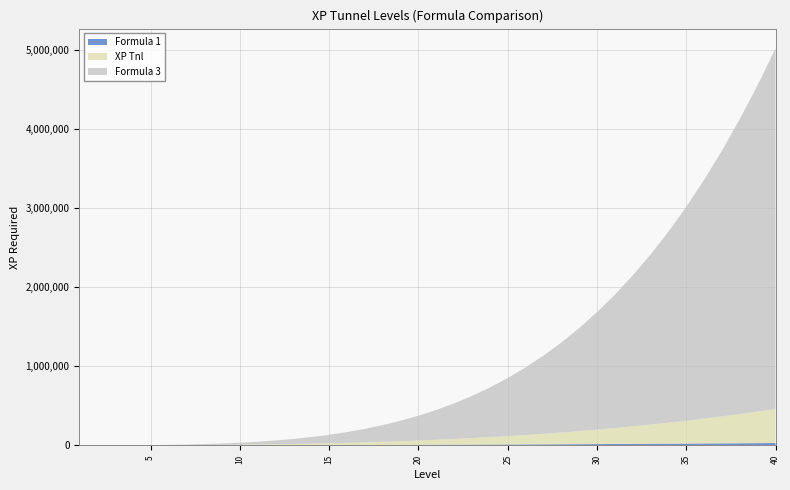

Reading left to right, extract all data points from this chart.

Formula 1: 1=100	2=140	3=220	4=340	5=500	6=700	7=940	8=1220	9=1540	10=1900	11=2300	12=2740	13=3220	14=3740	15=4300	16=4900	17=5540	18=6220	19=6940	20=7700	21=8500	22=9340	23=10220	24=11140	25=12100	26=13100	27=14140	28=15220	29=16340	30=17500	31=18700	32=19940	33=21220	34=22540	35=23900	36=25300	37=26740	38=28220	39=29740	40=31300
XP Tnl: 1=100	2=240	3=460	4=800	5=1300	6=2000	7=2940	8=4160	9=5700	10=7600	11=9900	12=12640	13=15860	14=19600	15=23900	16=28800	17=34340	18=40560	19=47500	20=55200	21=63700	22=73040	23=83260	24=94400	25=106500	26=119600	27=133740	28=148960	29=165300	30=182800	31=201500	32=221440	33=242660	34=265200	35=289100	36=314400	37=341140	38=369360	39=399100	40=430400
Formula 3: 1=100	2=340	3=800	4=1600	5=2900	6=4900	7=7840	8=12000	9=17700	10=25300	11=35200	12=47840	13=63700	14=83300	15=107200	16=136000	17=170340	18=210900	19=258400	20=313600	21=377300	22=450340	23=533600	24=628000	25=734500	26=854100	27=987840	28=1136800	29=1302100	30=1484900	31=1686400	32=1907840	33=2150500	34=2415700	35=2704800	36=3019200	37=3360340	38=3729700	39=4128800	40=4559200